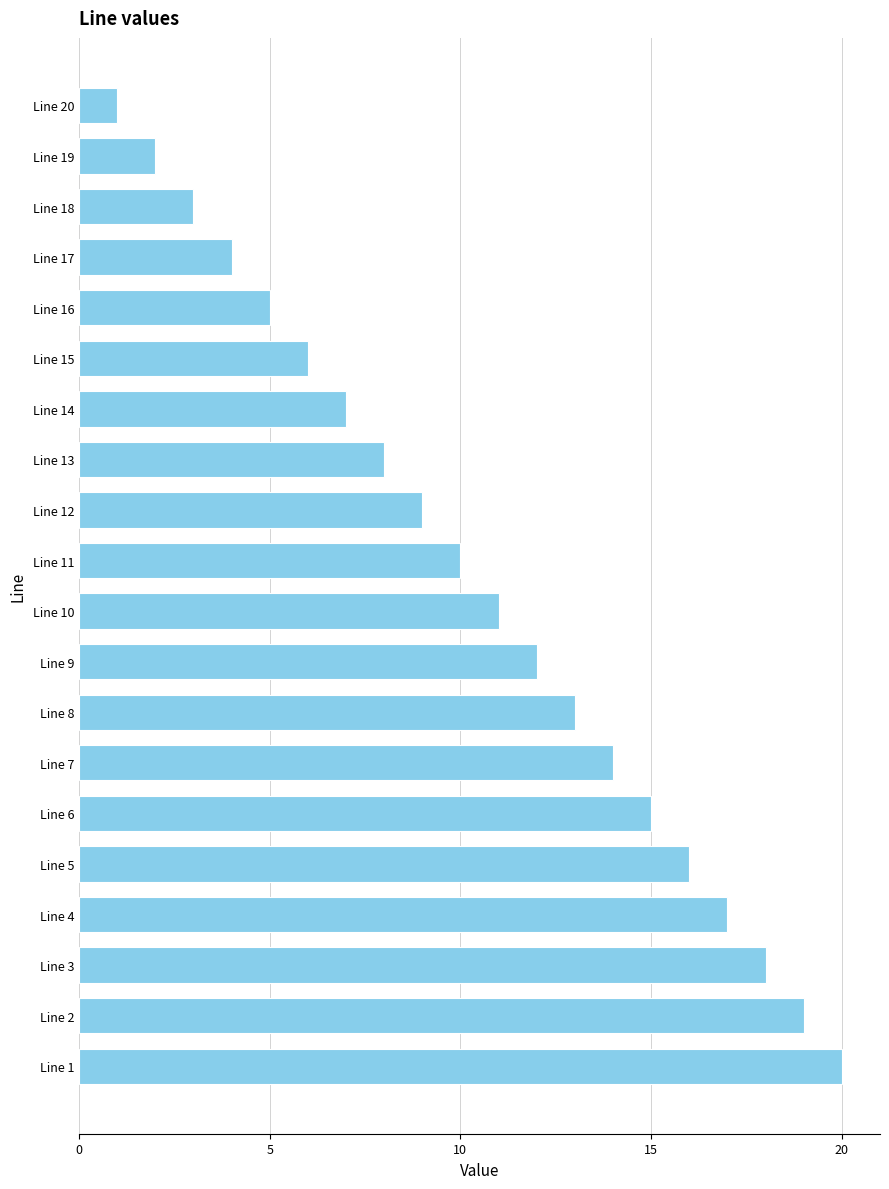

List the labels in order of value, largest first.

Line 1, Line 2, Line 3, Line 4, Line 5, Line 6, Line 7, Line 8, Line 9, Line 10, Line 11, Line 12, Line 13, Line 14, Line 15, Line 16, Line 17, Line 18, Line 19, Line 20